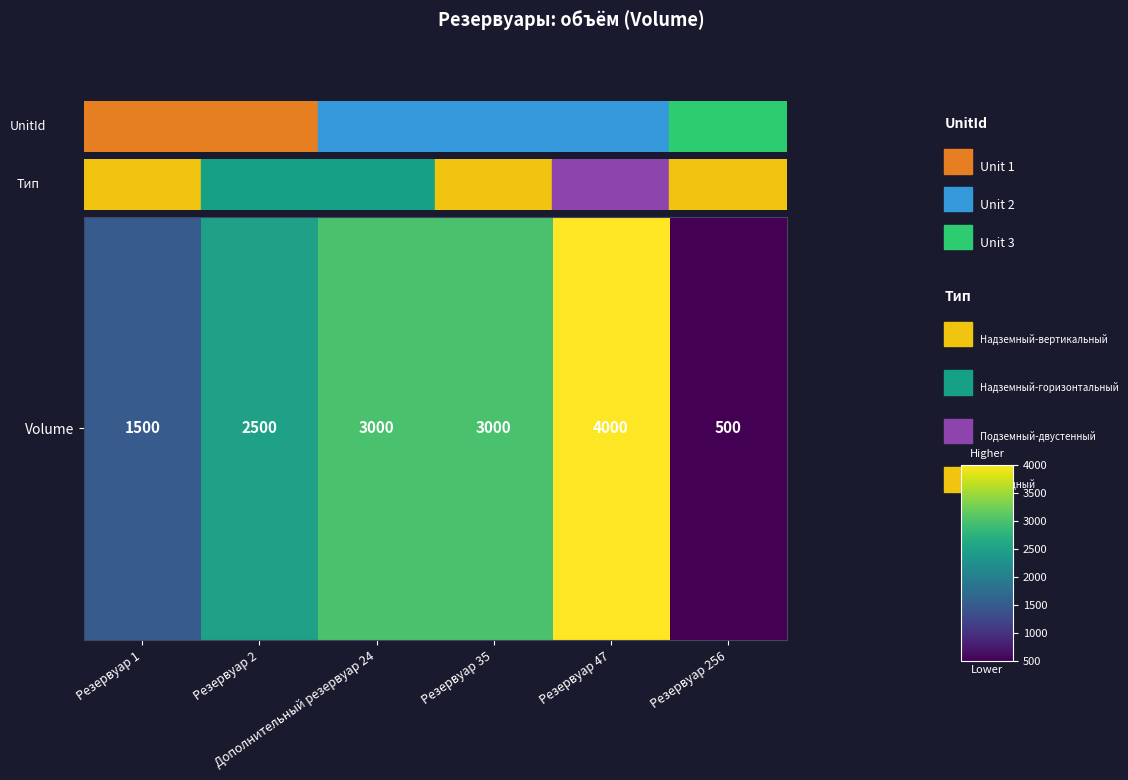

At which label is the value closest to 2250?

Резервуар 2